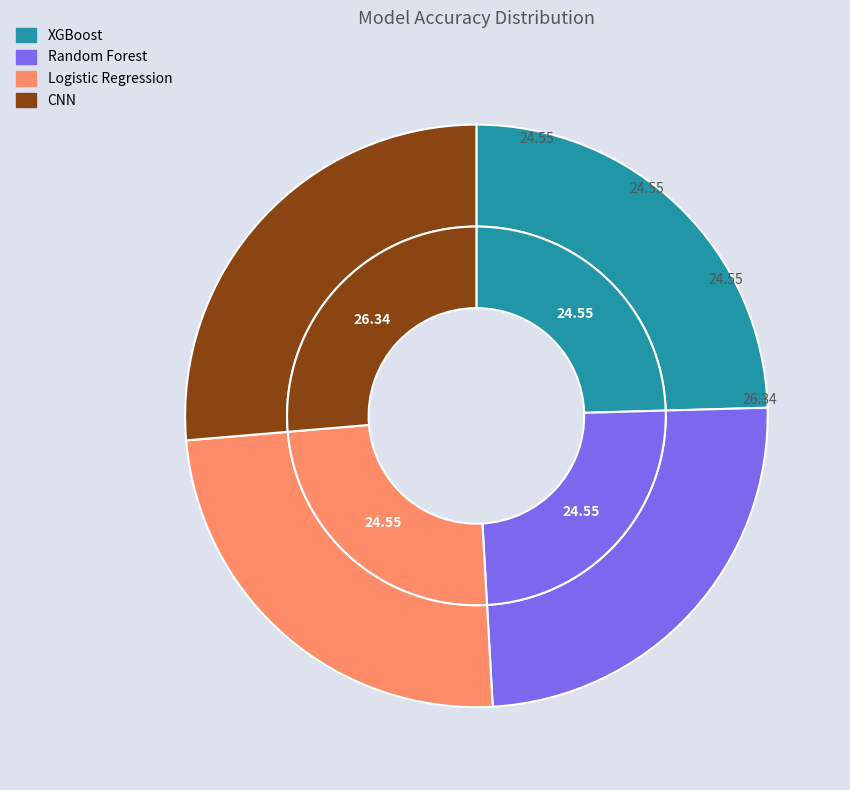

To the nearest percent, what is the average slice percentage?

25%